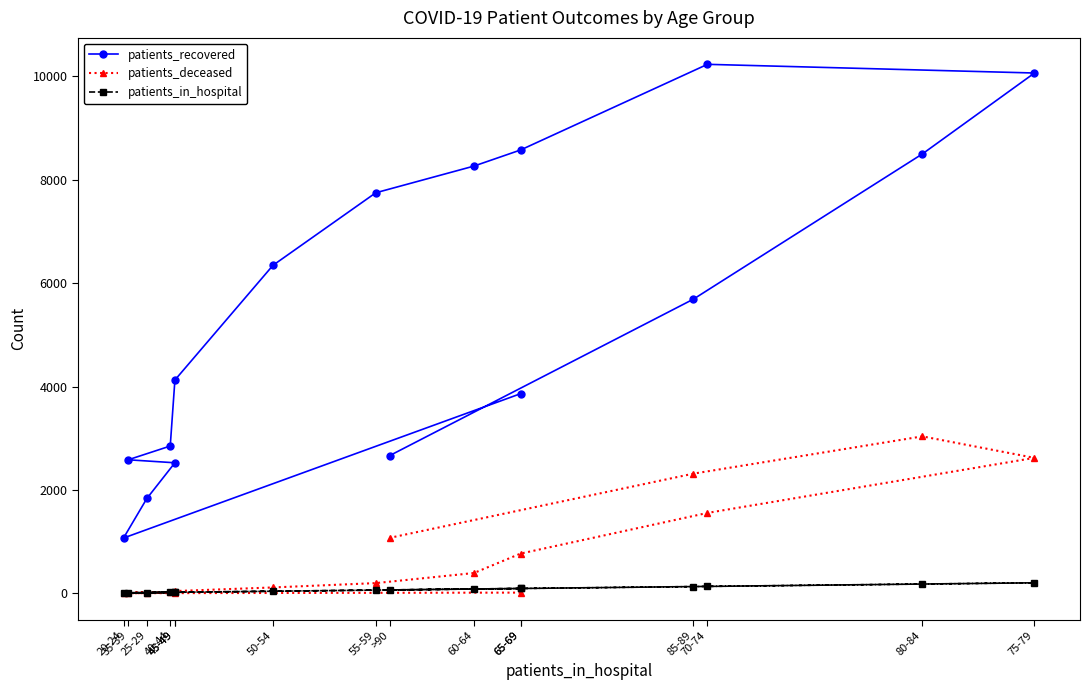

At which category is the sum across all series the highest?

75-79